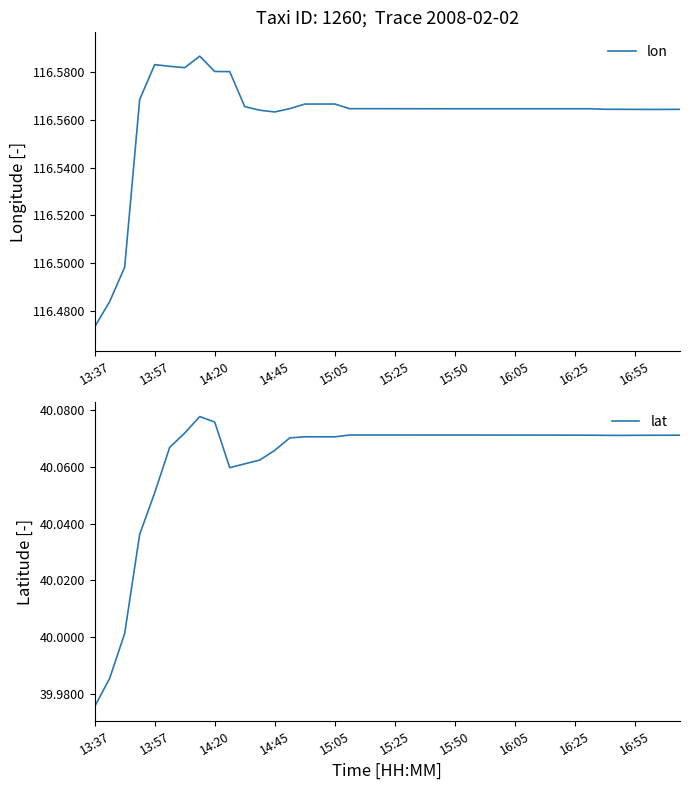

What is the total value across all series at 25?

156.6